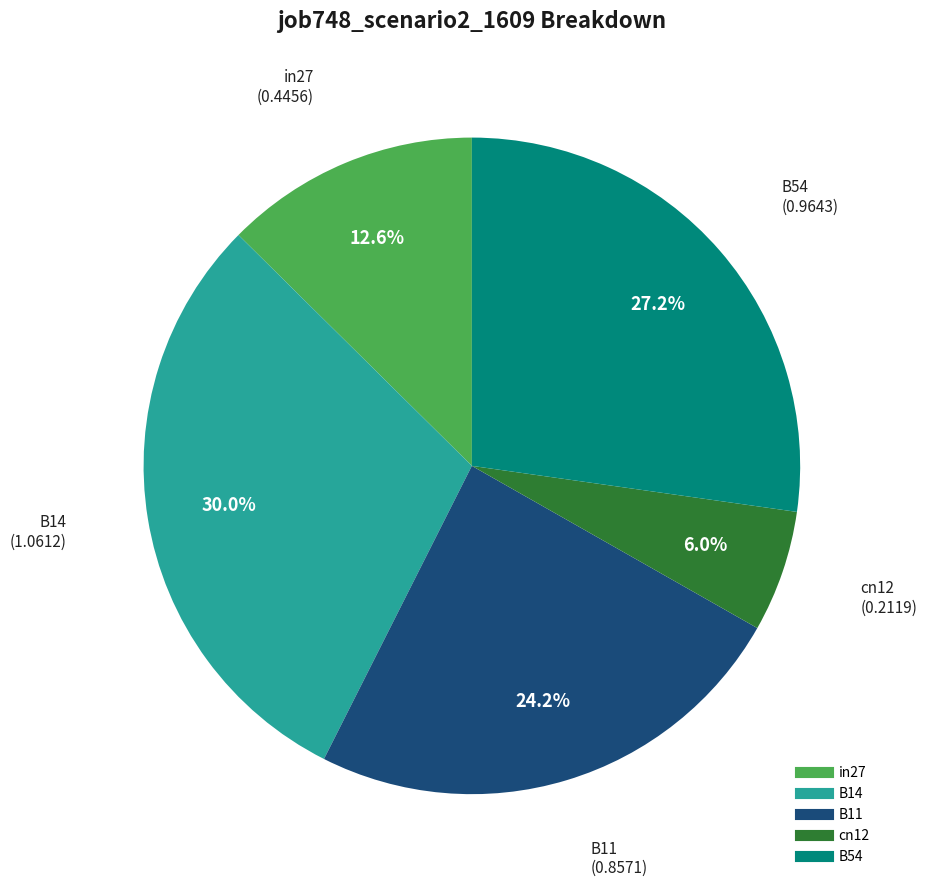

To the nearest percent, what percentage of the pie is B54?

27%